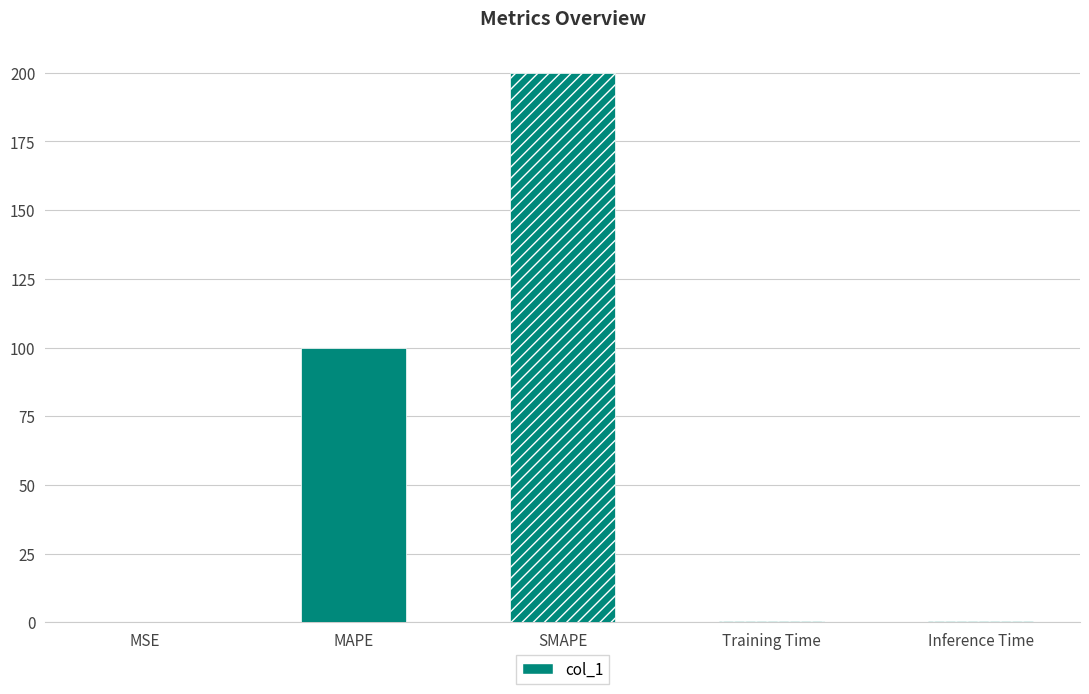

True or false: the data shows 154.1 at MAPE.

False